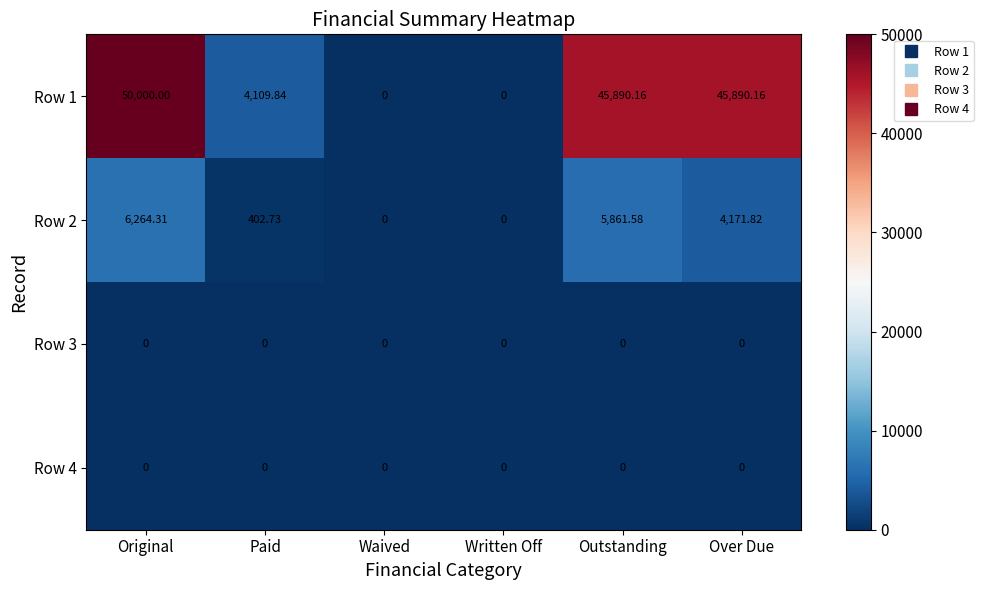

What is the greatest value displayed?

50000.0